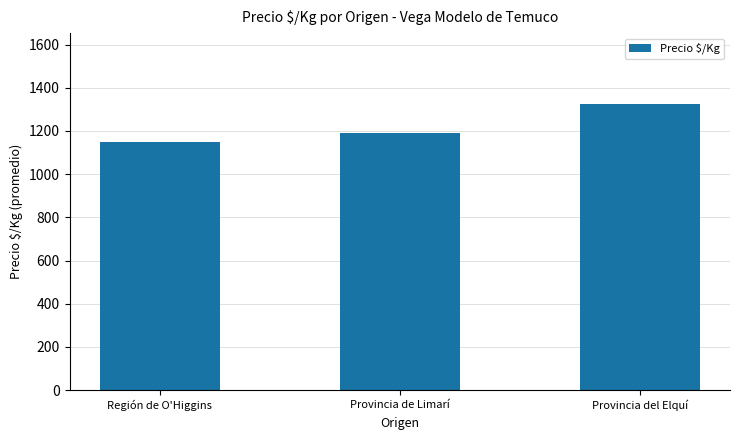

List the labels in order of value, smallest first.

Región de O'Higgins, Provincia de Limarí, Provincia del Elquí